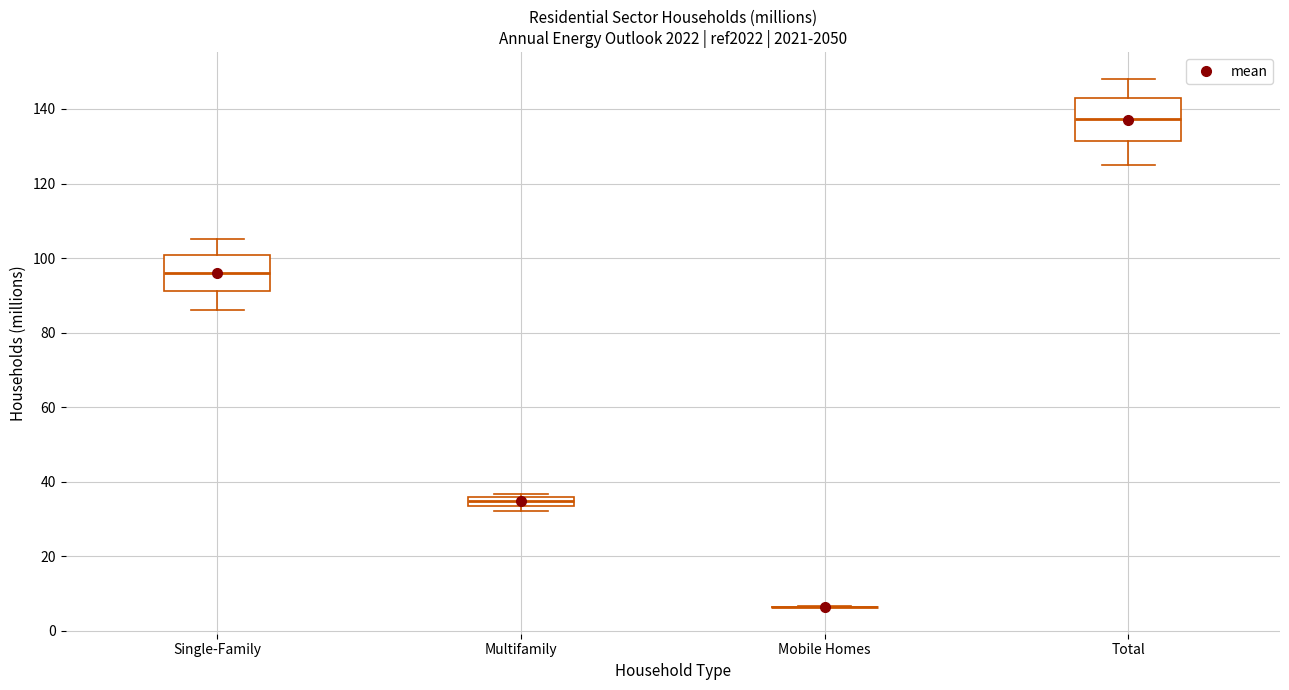

Which box is the tallest, from its lower edge to its upper edge?

Total